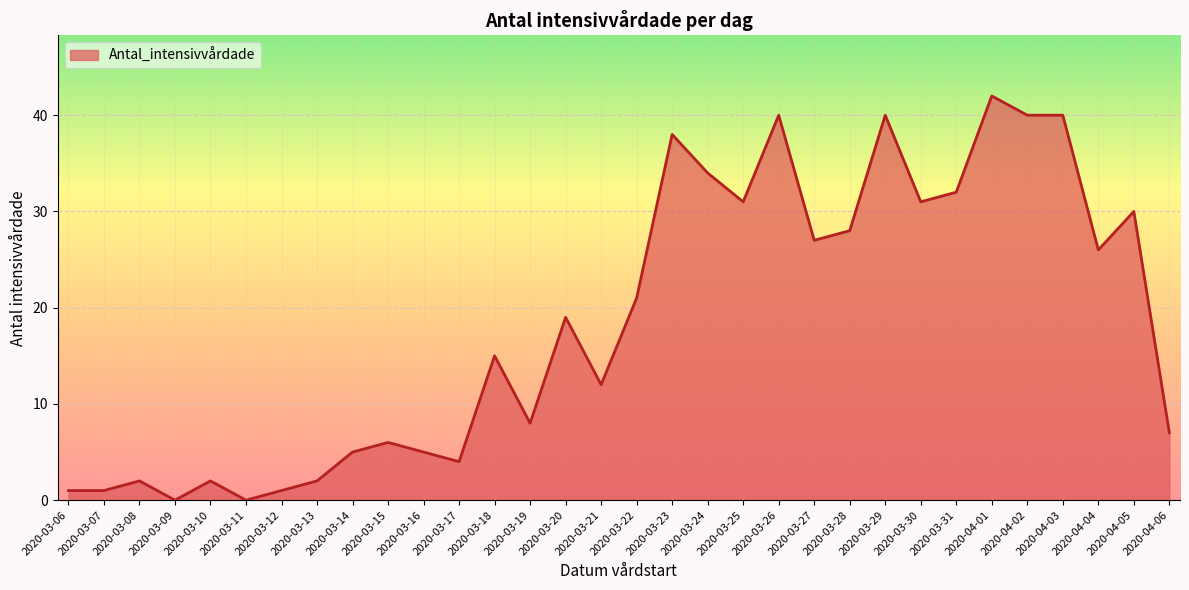

Which label corresponds to the largest value in the chart?

2020-04-01